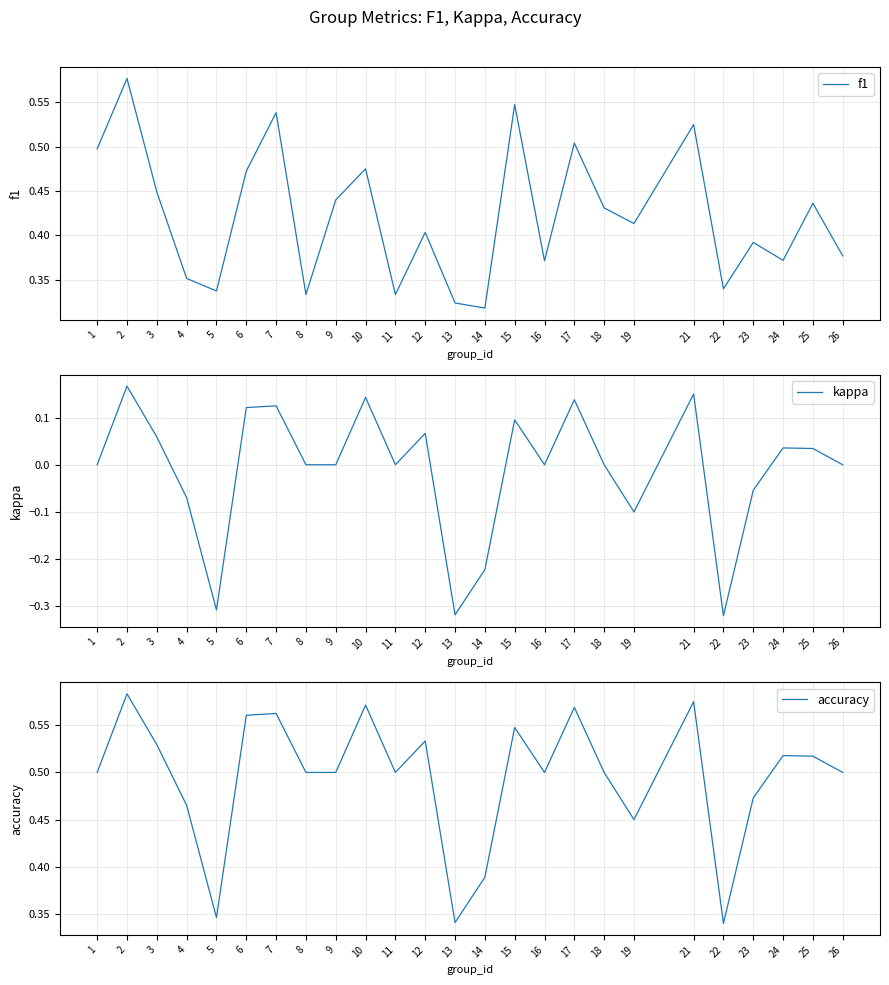

In kappa, how many points are higher than both neighbors (excluding endpoints)?

8